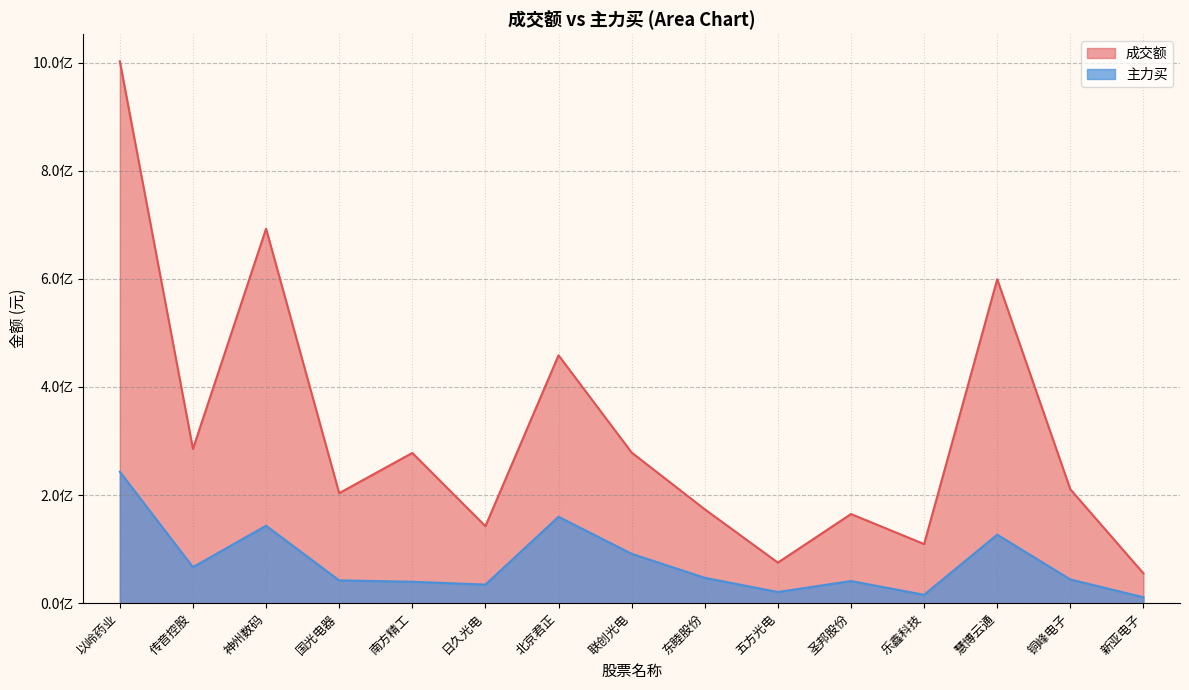

What is the label of the 7th point from the right?

东睦股份